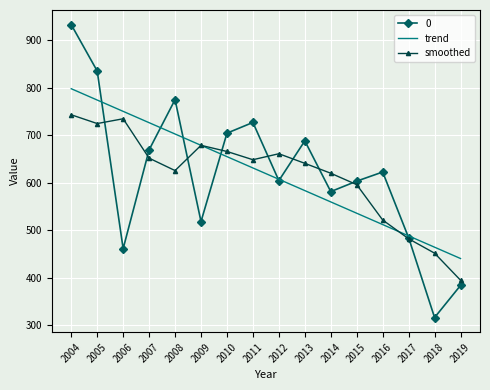

Between 2007 and 2011, which series saw the biggest shift?

trend